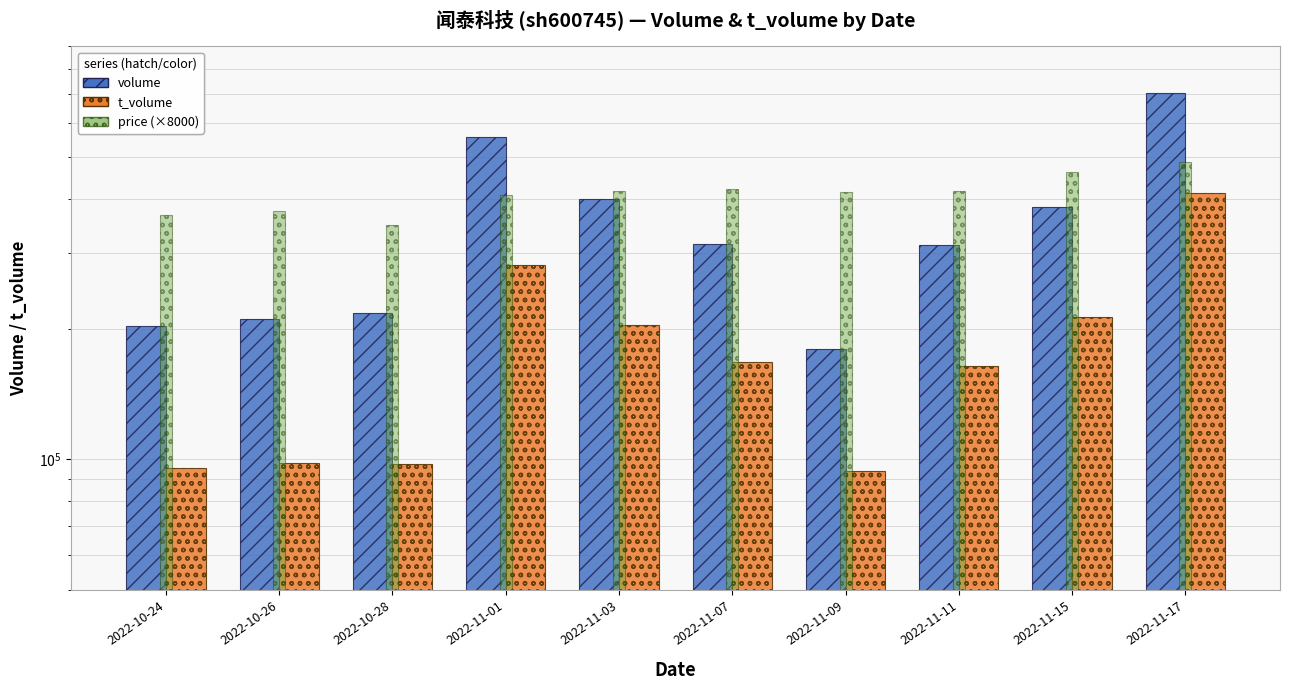

Are the bars grouped side by side (vs. stacked)?

Yes